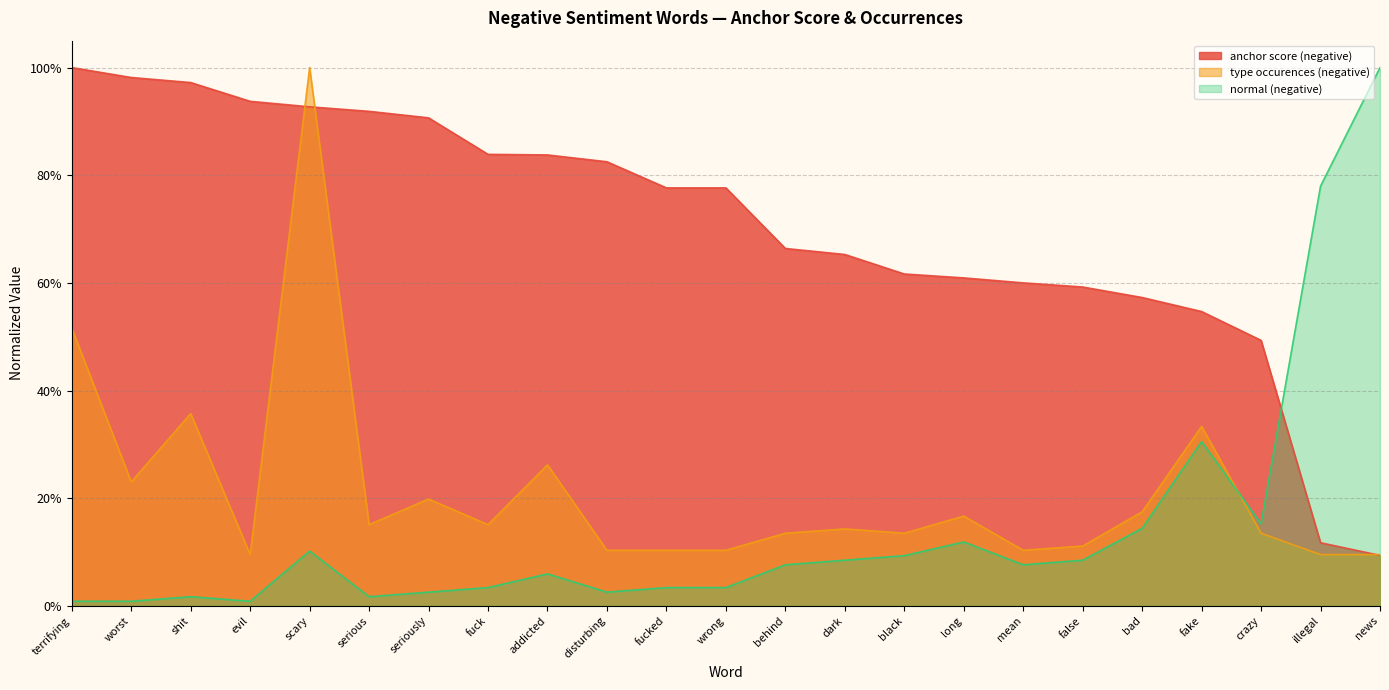

How many distinct data groups are displayed?

3